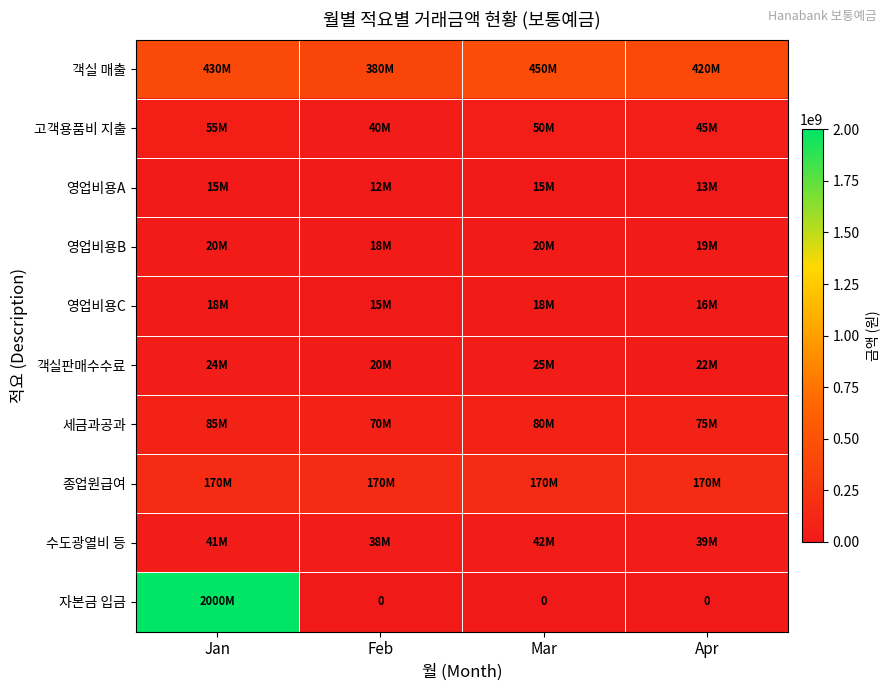

What is the maximum value shown in the chart?

2000000000